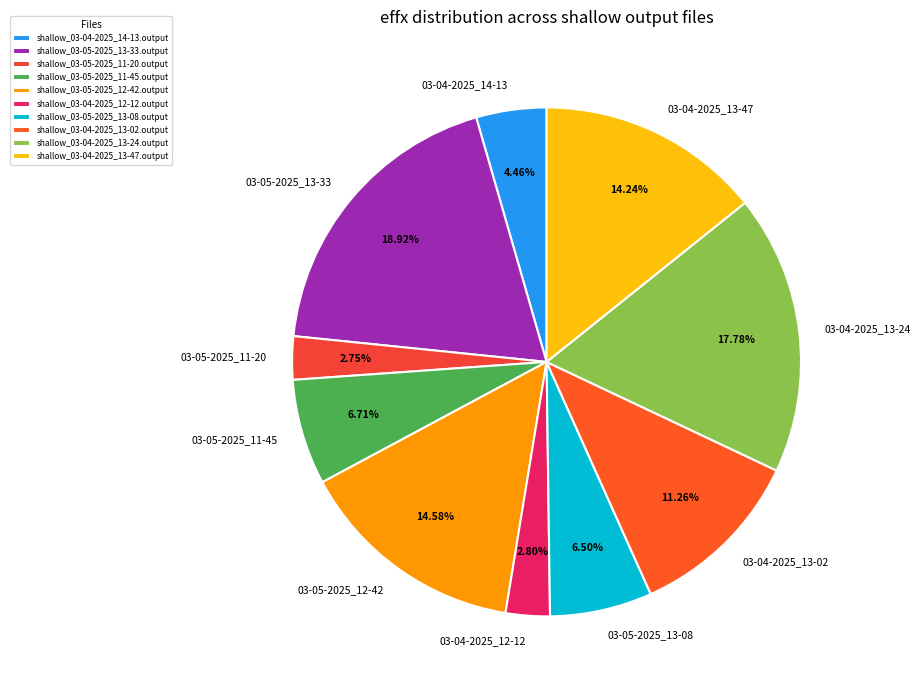

To the nearest percent, what is the difference between the shallow_03-04-2025_13-24.output and shallow_03-05-2025_11-20.output slice percentages?

15%